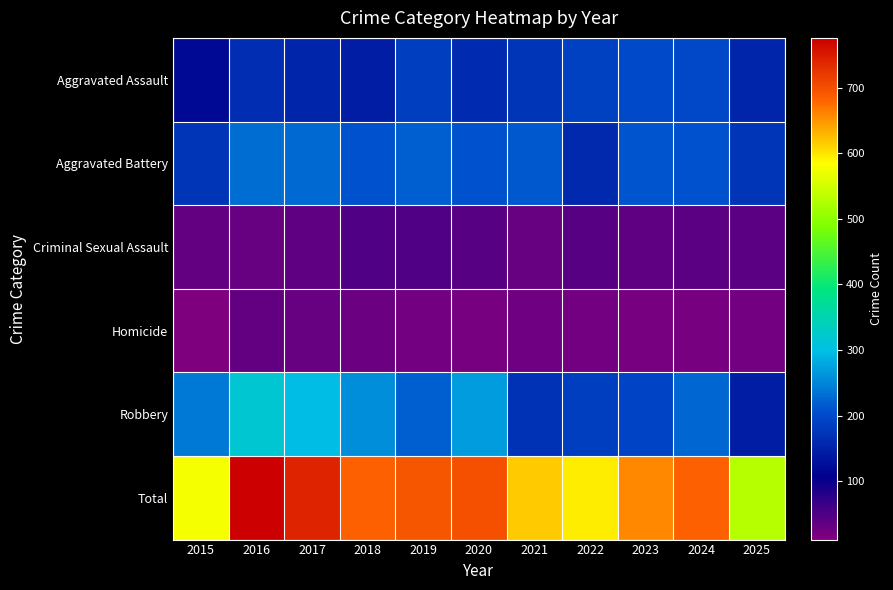

At how many categories does at least one series exceed 719?

2